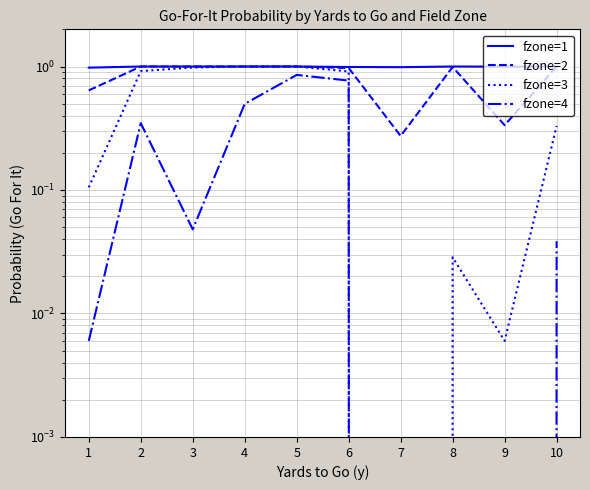

How many lines are shown in the chart?

4